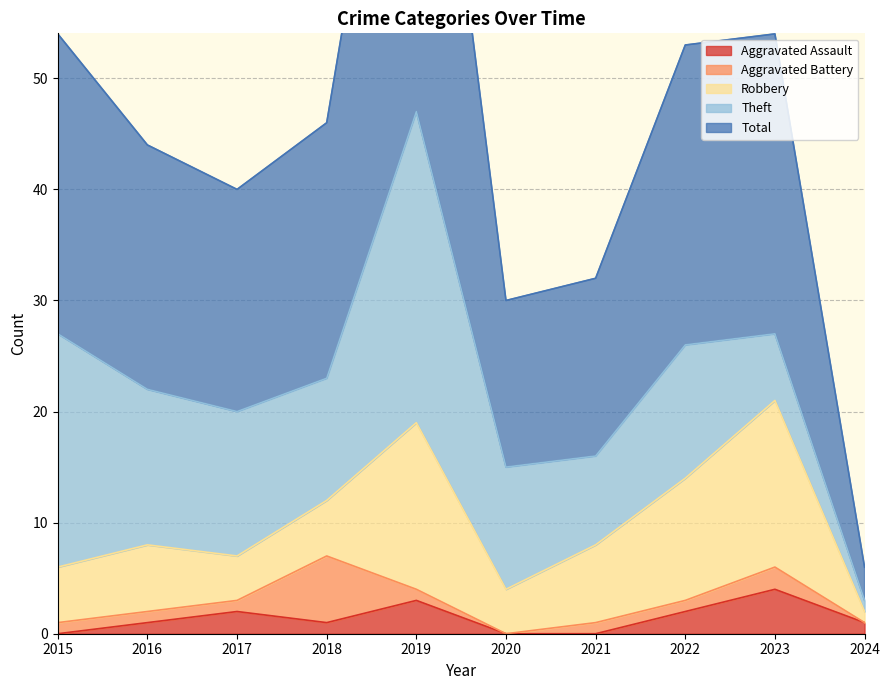

Which series has the largest range (max minus min)?

Total